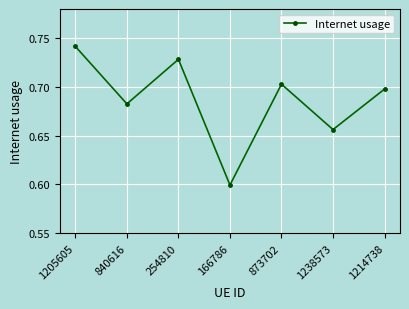

List the labels in order of value, smallest first.

166786, 1238573, 840616, 1214738, 873702, 254810, 1205605